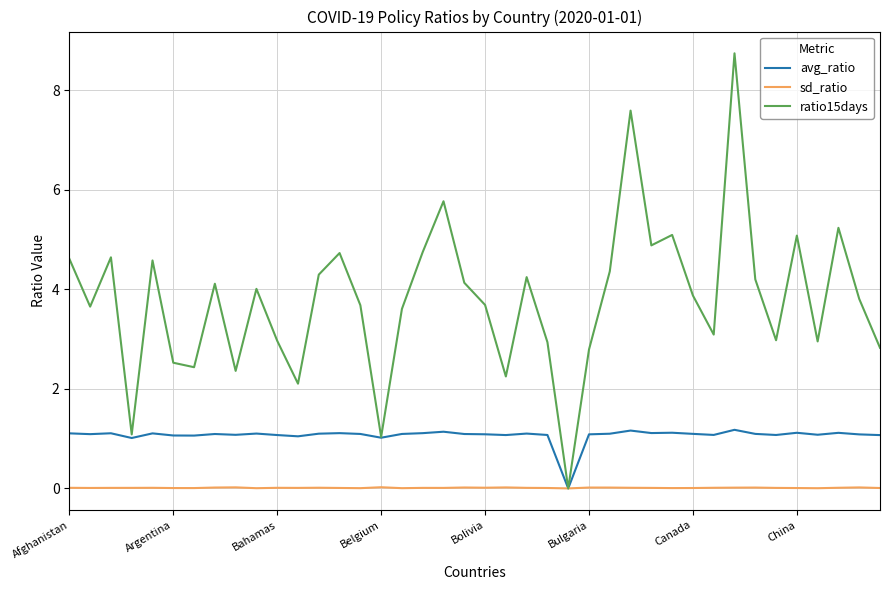

Which series has the largest total across all categories?

ratio15days